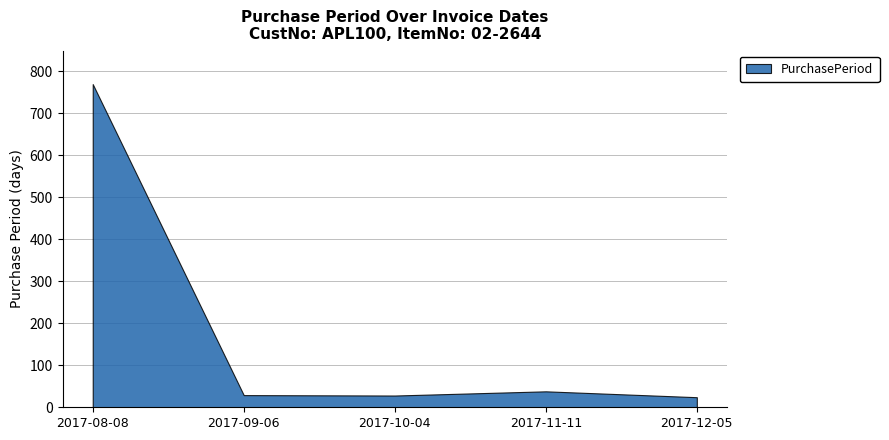

At which category does the data reach its first local peak?

2017-11-11